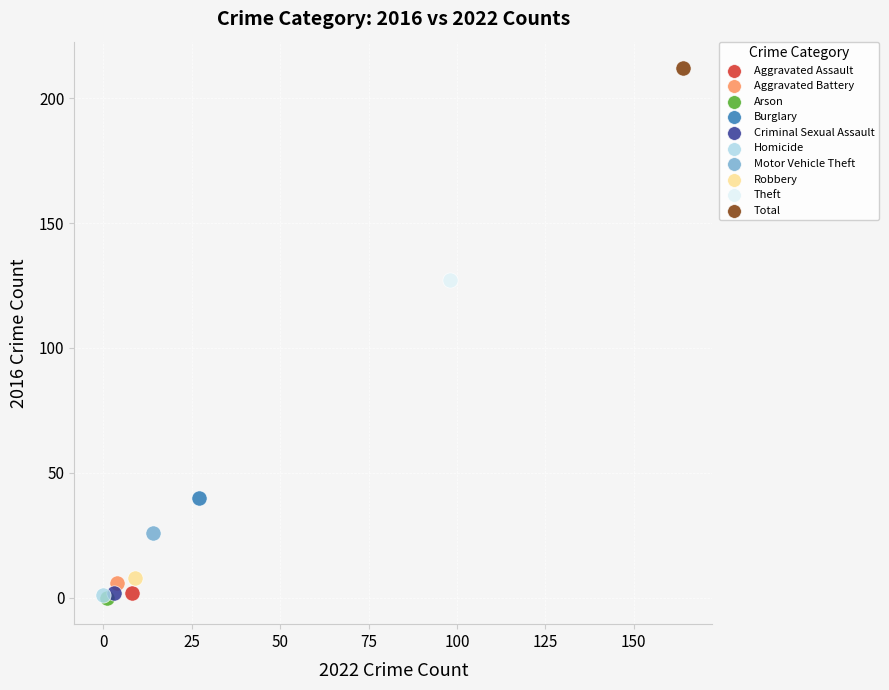

What are all the series names shown in the legend?

Aggravated Assault, Aggravated Battery, Arson, Burglary, Criminal Sexual Assault, Homicide, Motor Vehicle Theft, Robbery, Theft, Total